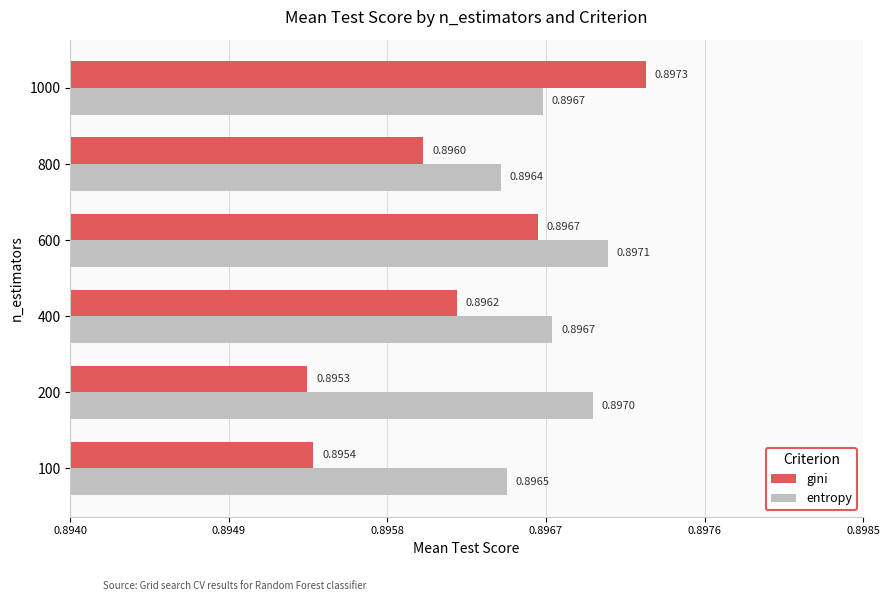

Between 100 and 200, which series saw the biggest shift?

entropy